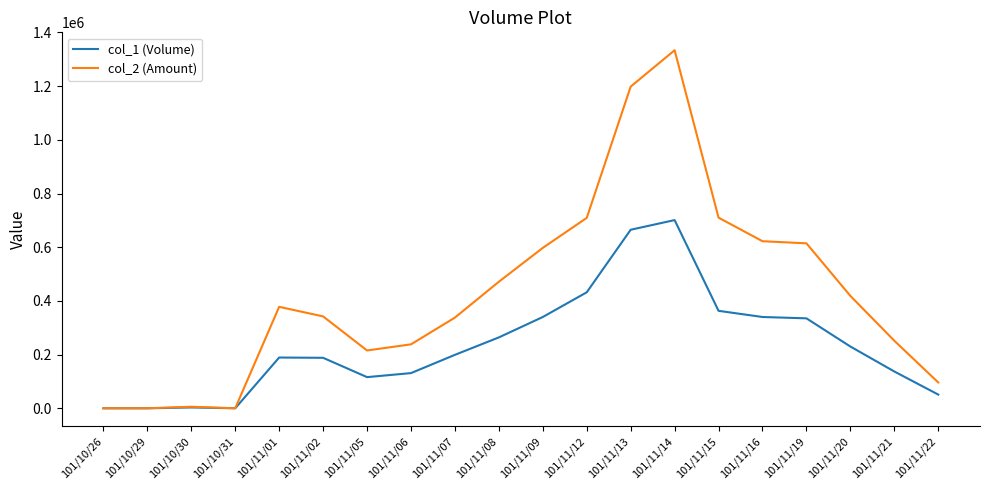

List the series in order of their overall mean, highest first.

col_2 (Amount), col_1 (Volume)